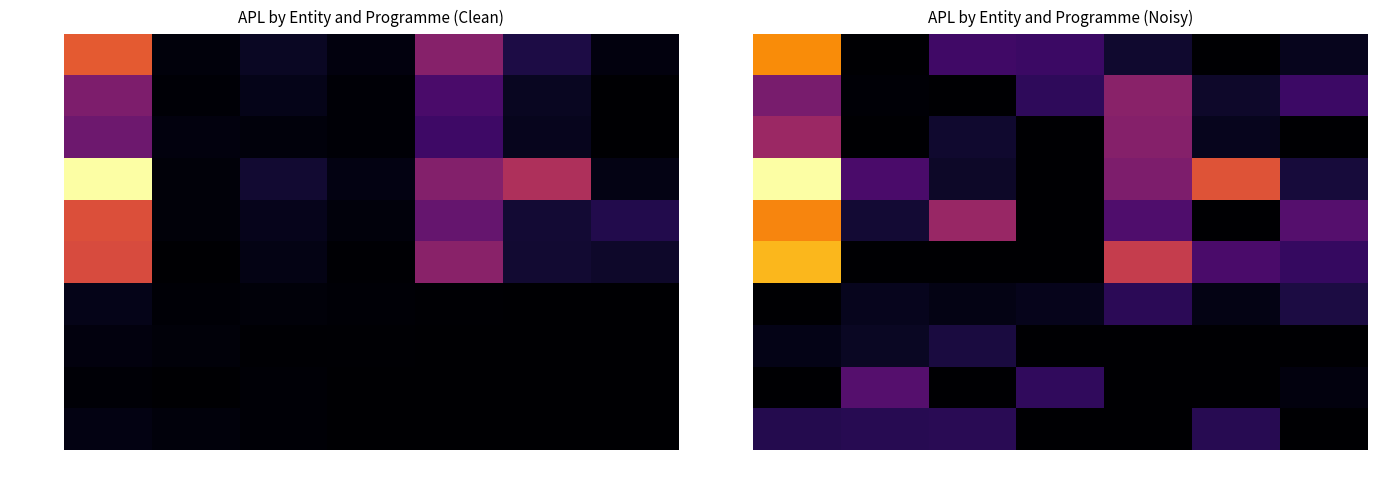

How many distinct data groups are displayed?

10